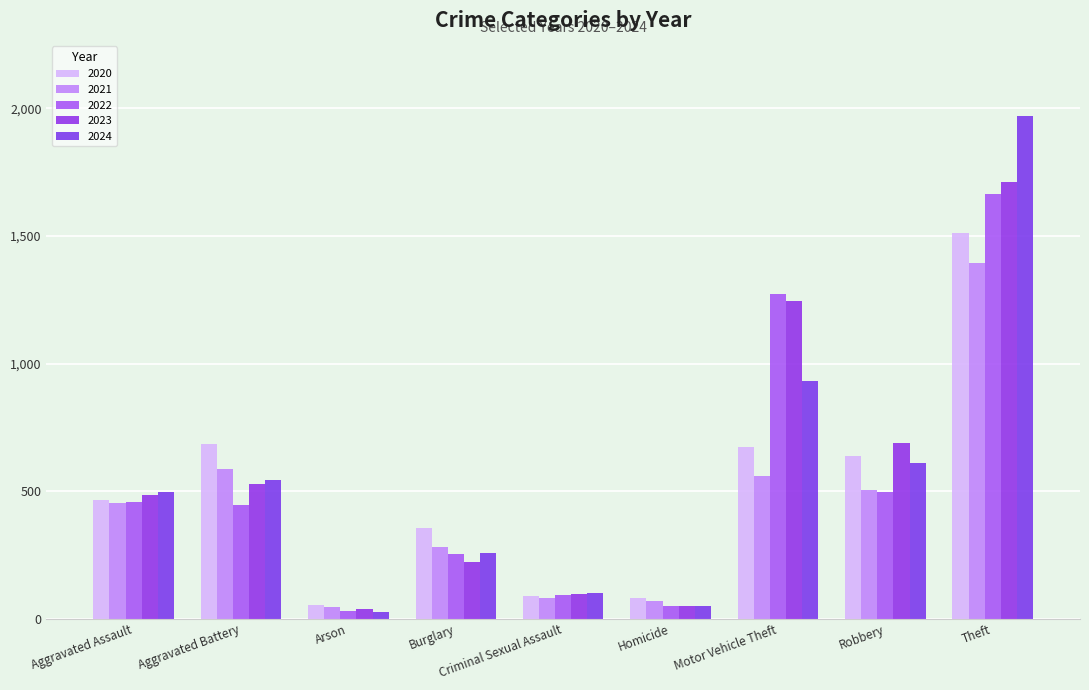

Which series changed the most between Aggravated Assault and Arson?

2024